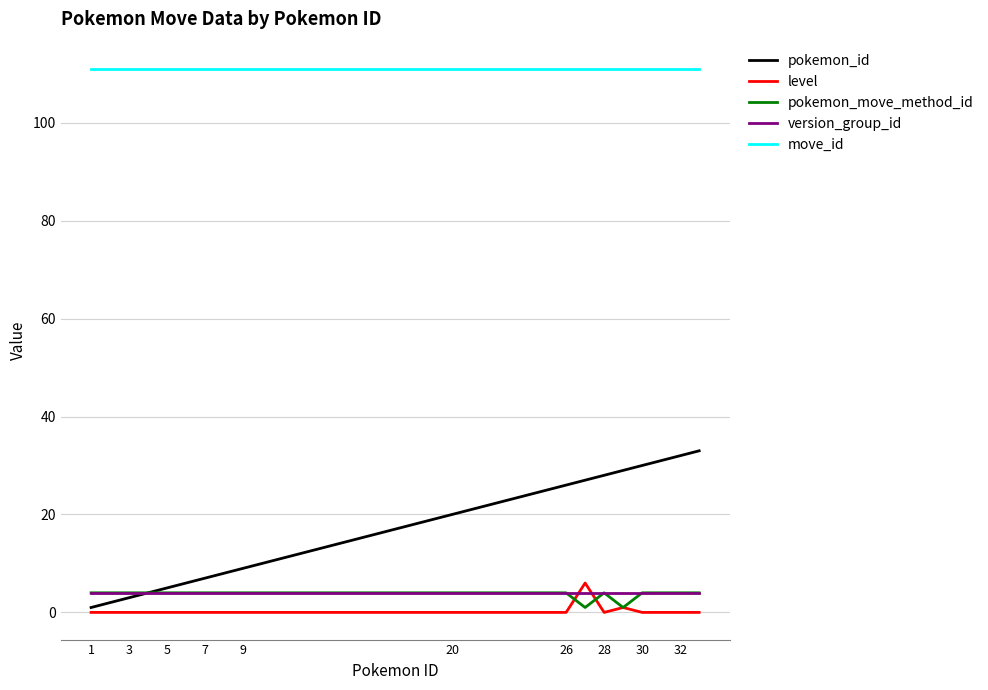

What is the maximum value for pokemon_move_method_id?

4